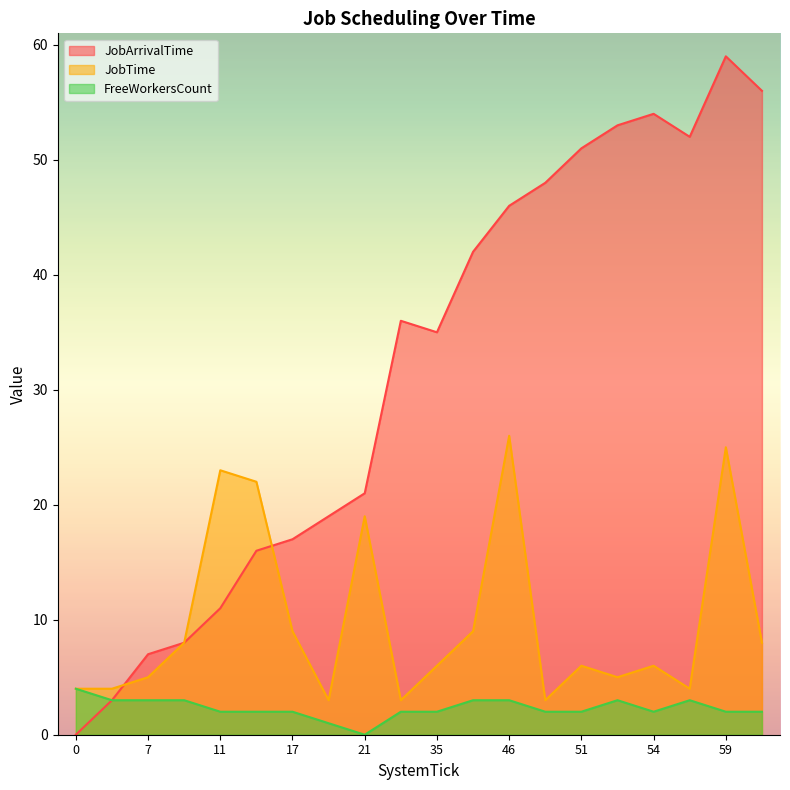

Is it true that JobArrivalTime equals 11 at 54?

False